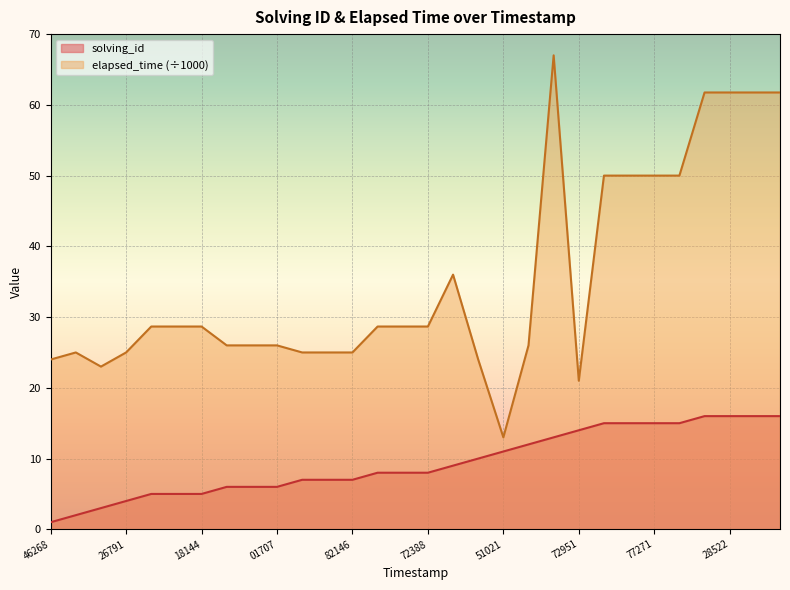

How many lines are shown in the chart?

2